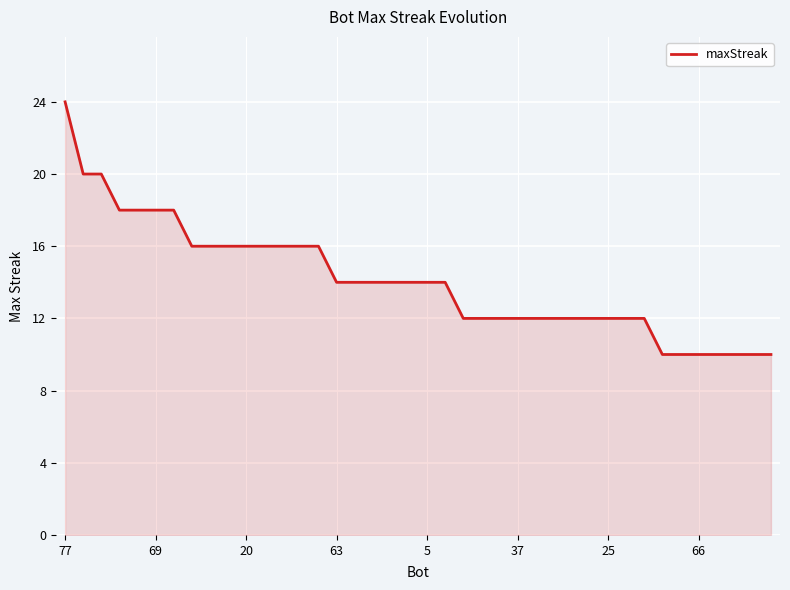

What is the smallest value displayed?

10